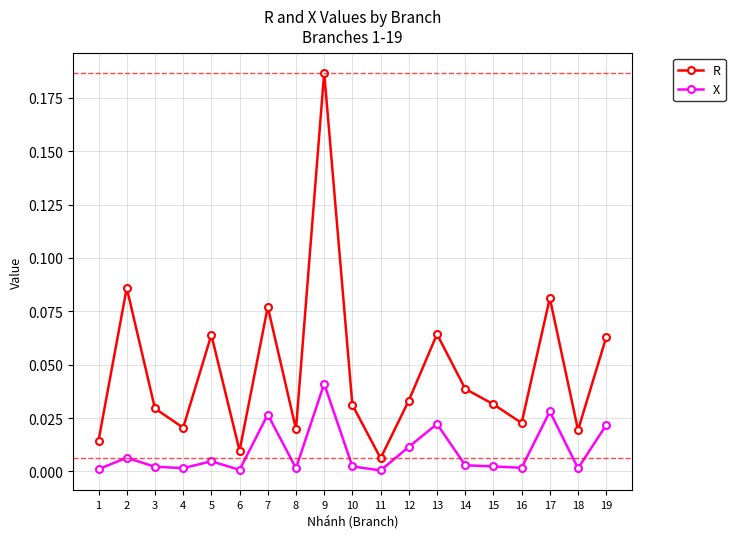

At which category does the chart reach its peak across all series?

9